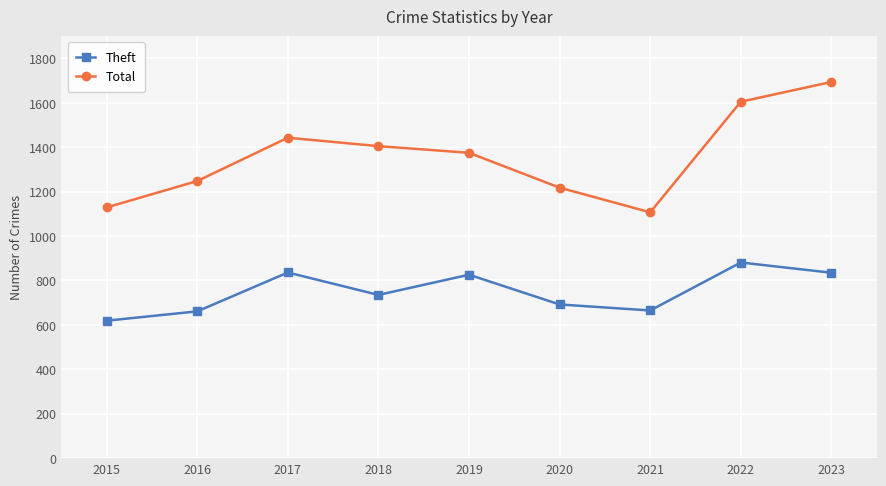

At which category does Total reach its first local peak?

2017